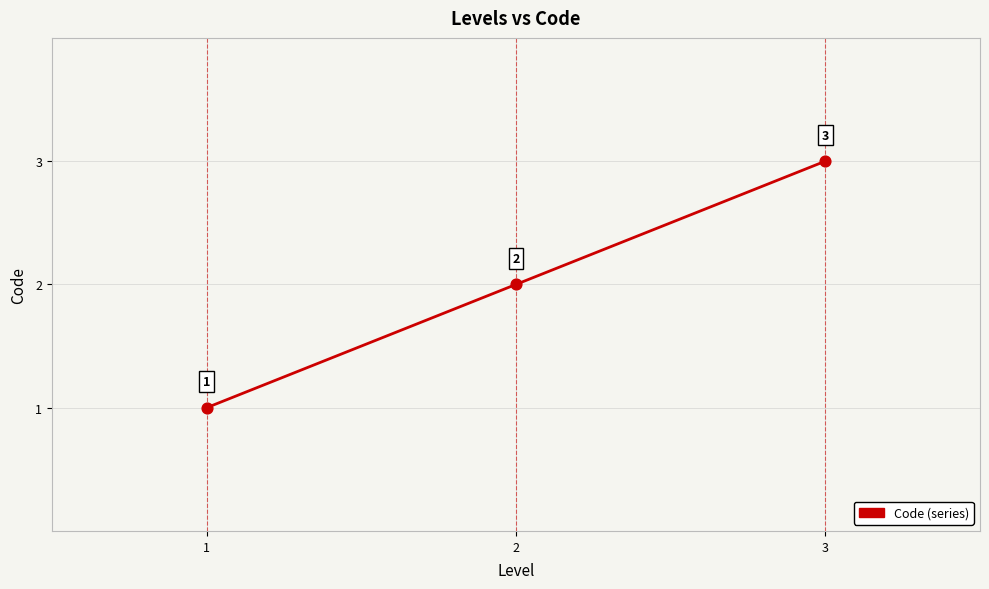

What is the ratio of the value at 2 to the value at 3?

0.7